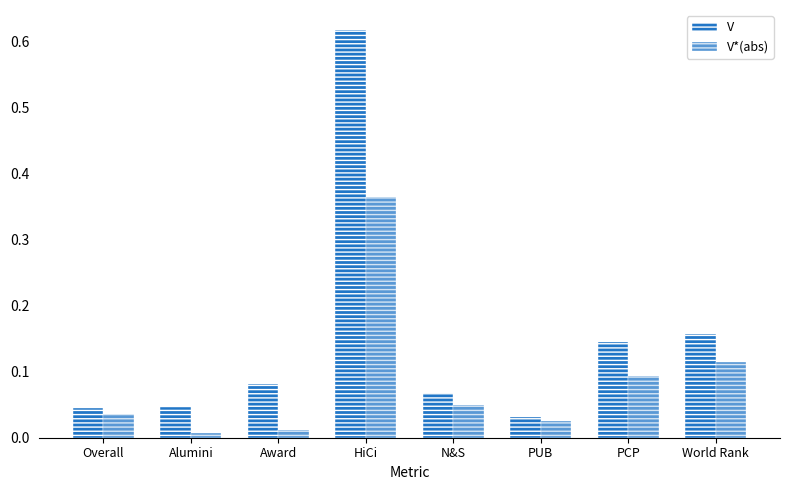

What is the label of the 2nd bar from the right?

PCP